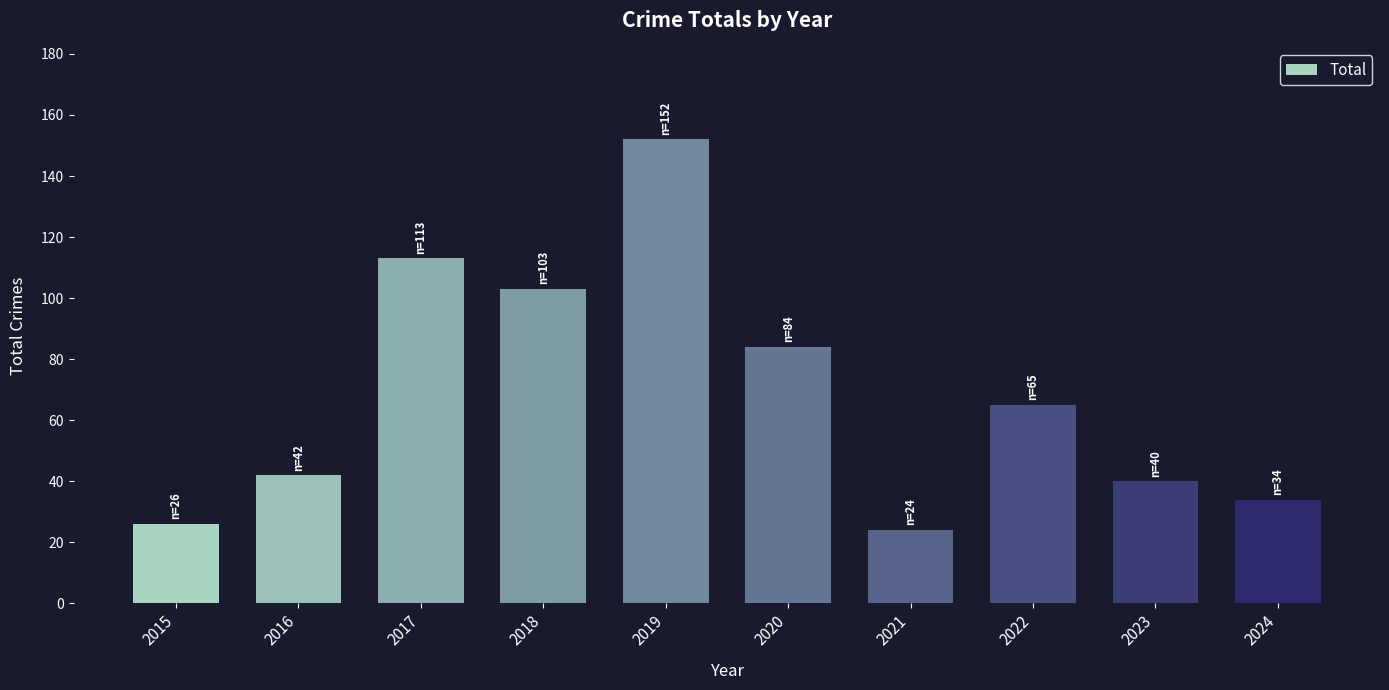

True or false: the data shows 202 at 2017.

False